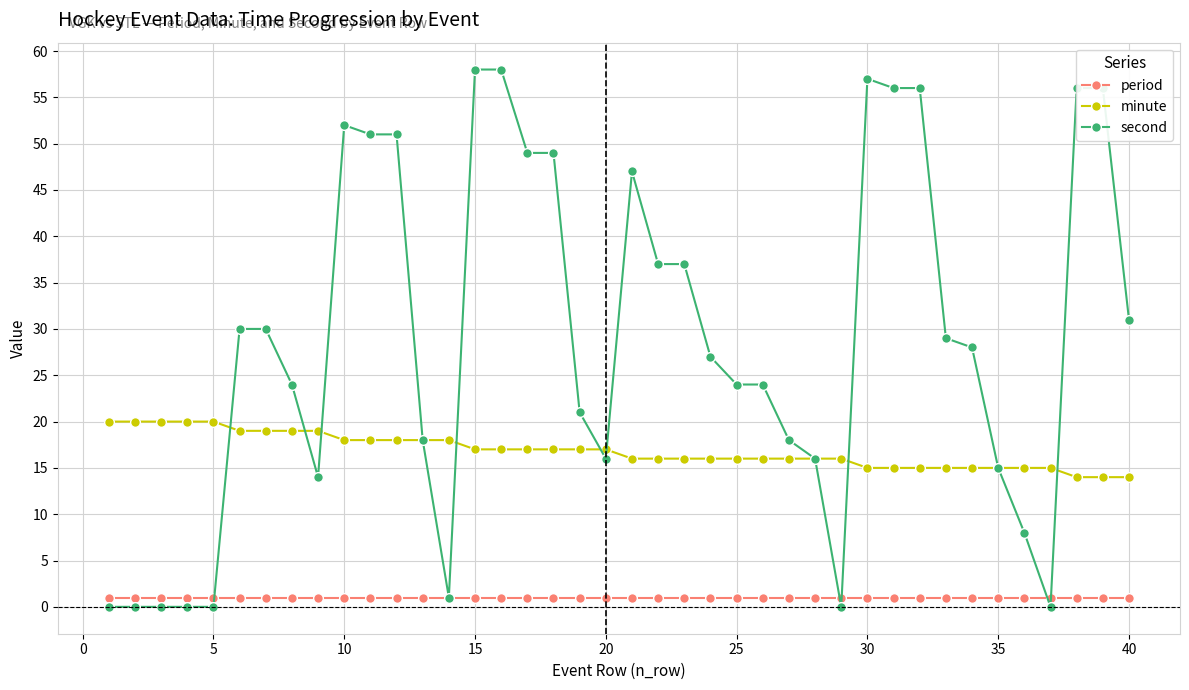

What is the highest value of the minute series?

20